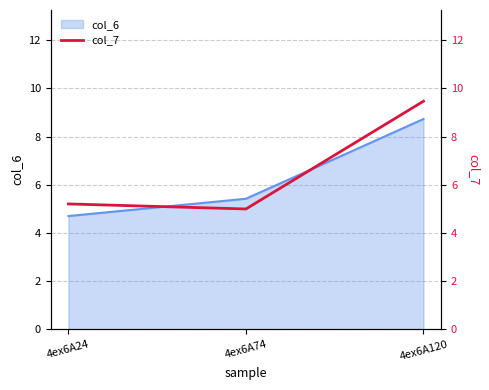

The value at 4ex6A74 is 5.0. True or false?

True